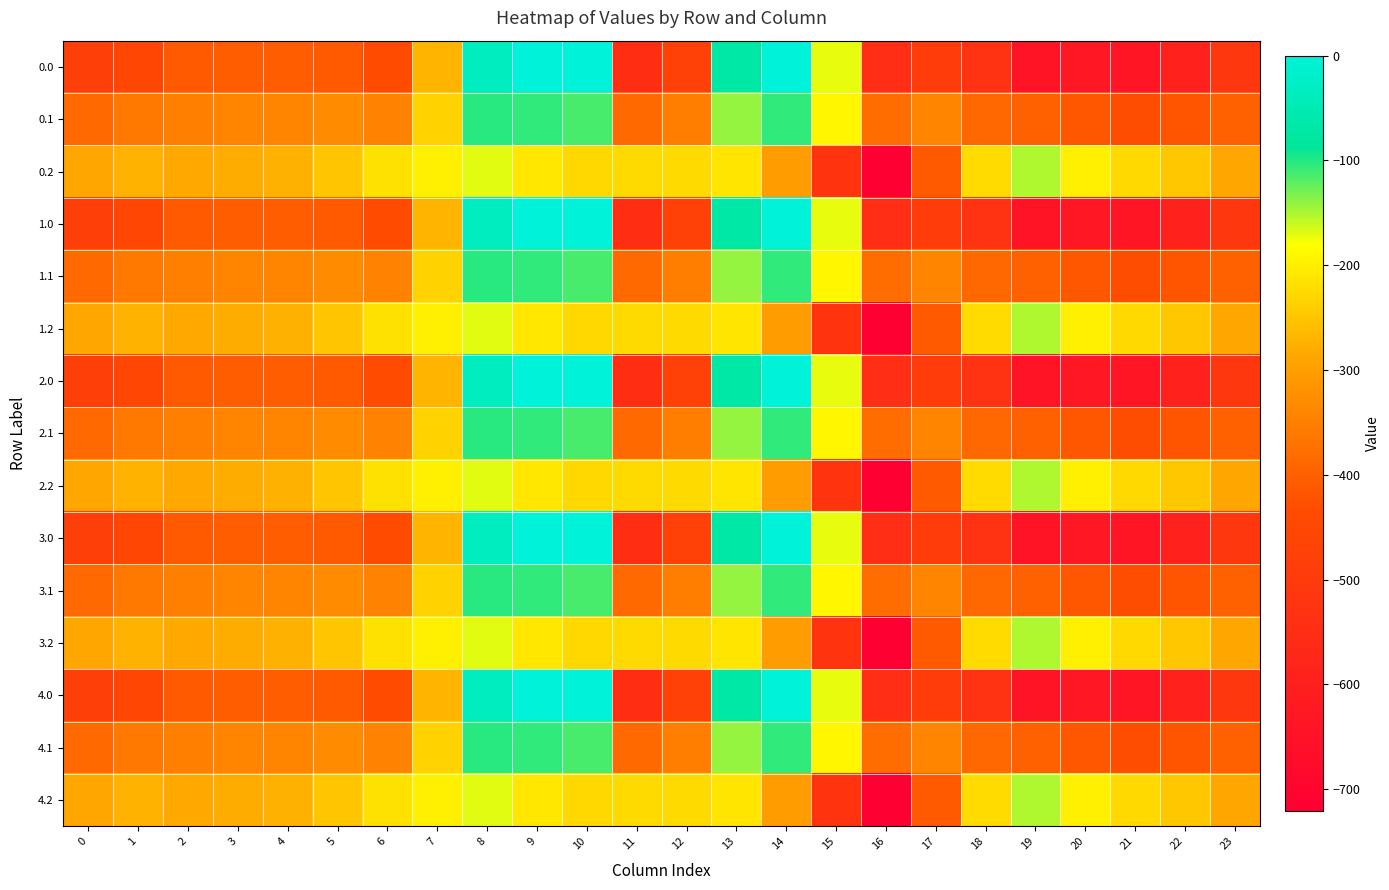

Reading right to left, extract all data points from this chart.

0.0: 23=-511.3	22=-592.3	21=-638.4	20=-629.9	19=-644.5	18=-529.6	17=-493.8	16=-545.4	15=-172.8	14=-0.3	13=-70.2	12=-477.2	11=-544.3	10=0.0	9=0.0	8=-35.0	7=-270.7	6=-435.0	5=-410.8	4=-404.9	3=-404.4	2=-410.3	1=-449.5	0=-482.0
0.1: 23=-399.4	22=-419.9	21=-432.4	20=-414.5	19=-399.7	18=-388.5	17=-340.1	16=-380.5	15=-190.4	14=-105.5	13=-141.2	12=-350.8	11=-384.7	10=-114.0	9=-104.8	8=-102.3	7=-234.9	6=-345.2	5=-329.5	4=-339.6	3=-342.7	2=-347.9	1=-361.1	0=-384.6
0.2: 23=-287.5	22=-247.4	21=-226.4	20=-199.2	19=-151.1	18=-223.1	17=-409.5	16=-721.2	15=-522.2	14=-301.9	13=-212.2	12=-224.3	11=-225.2	10=-228.0	9=-209.6	8=-169.5	7=-199.0	6=-216.4	5=-248.1	4=-274.4	3=-281.0	2=-285.5	1=-272.7	0=-287.1
1.0: 23=-511.3	22=-592.3	21=-638.4	20=-629.9	19=-644.5	18=-529.6	17=-493.8	16=-545.4	15=-172.8	14=-0.3	13=-70.2	12=-477.2	11=-544.3	10=0.0	9=0.0	8=-35.0	7=-270.7	6=-435.0	5=-410.8	4=-404.9	3=-404.4	2=-410.3	1=-449.5	0=-482.0
1.1: 23=-399.4	22=-419.9	21=-432.4	20=-414.5	19=-399.7	18=-388.5	17=-340.1	16=-380.5	15=-190.4	14=-105.5	13=-141.2	12=-350.8	11=-384.7	10=-114.0	9=-104.8	8=-102.3	7=-234.9	6=-345.2	5=-329.5	4=-339.6	3=-342.7	2=-347.9	1=-361.1	0=-384.6
1.2: 23=-287.5	22=-247.4	21=-226.4	20=-199.2	19=-151.1	18=-223.1	17=-409.5	16=-721.2	15=-522.2	14=-301.9	13=-212.2	12=-224.3	11=-225.2	10=-228.0	9=-209.6	8=-169.5	7=-199.0	6=-216.4	5=-248.1	4=-274.4	3=-281.0	2=-285.5	1=-272.7	0=-287.1
2.0: 23=-511.3	22=-592.3	21=-638.4	20=-629.9	19=-644.5	18=-529.6	17=-493.8	16=-545.4	15=-172.8	14=-0.3	13=-70.2	12=-477.2	11=-544.3	10=0.0	9=0.0	8=-35.0	7=-270.7	6=-435.0	5=-410.8	4=-404.9	3=-404.4	2=-410.3	1=-449.5	0=-482.0
2.1: 23=-399.4	22=-419.9	21=-432.4	20=-414.5	19=-399.7	18=-388.5	17=-340.1	16=-380.5	15=-190.4	14=-105.5	13=-141.2	12=-350.8	11=-384.7	10=-114.0	9=-104.8	8=-102.3	7=-234.9	6=-345.2	5=-329.5	4=-339.6	3=-342.7	2=-347.9	1=-361.1	0=-384.6
2.2: 23=-287.5	22=-247.4	21=-226.4	20=-199.2	19=-151.1	18=-223.1	17=-409.5	16=-721.2	15=-522.2	14=-301.9	13=-212.2	12=-224.3	11=-225.2	10=-228.0	9=-209.6	8=-169.5	7=-199.0	6=-216.4	5=-248.1	4=-274.4	3=-281.0	2=-285.5	1=-272.7	0=-287.1
3.0: 23=-511.3	22=-592.3	21=-638.4	20=-629.9	19=-644.5	18=-529.6	17=-493.8	16=-545.4	15=-172.8	14=-0.3	13=-70.2	12=-477.2	11=-544.3	10=0.0	9=0.0	8=-35.0	7=-270.7	6=-435.0	5=-410.8	4=-404.9	3=-404.4	2=-410.3	1=-449.5	0=-482.0
3.1: 23=-399.4	22=-419.9	21=-432.4	20=-414.5	19=-399.7	18=-388.5	17=-340.1	16=-380.5	15=-190.4	14=-105.5	13=-141.2	12=-350.8	11=-384.7	10=-114.0	9=-104.8	8=-102.3	7=-234.9	6=-345.2	5=-329.5	4=-339.6	3=-342.7	2=-347.9	1=-361.1	0=-384.6
3.2: 23=-287.5	22=-247.4	21=-226.4	20=-199.2	19=-151.1	18=-223.1	17=-409.5	16=-721.2	15=-522.2	14=-301.9	13=-212.2	12=-224.3	11=-225.2	10=-228.0	9=-209.6	8=-169.5	7=-199.0	6=-216.4	5=-248.1	4=-274.4	3=-281.0	2=-285.5	1=-272.7	0=-287.1
4.0: 23=-511.3	22=-592.3	21=-638.4	20=-629.9	19=-644.5	18=-529.6	17=-493.8	16=-545.4	15=-172.8	14=-0.3	13=-70.2	12=-477.2	11=-544.3	10=0.0	9=0.0	8=-35.0	7=-270.7	6=-435.0	5=-410.8	4=-404.9	3=-404.4	2=-410.3	1=-449.5	0=-482.0
4.1: 23=-399.4	22=-419.9	21=-432.4	20=-414.5	19=-399.7	18=-388.5	17=-340.1	16=-380.5	15=-190.4	14=-105.5	13=-141.2	12=-350.8	11=-384.7	10=-114.0	9=-104.8	8=-102.3	7=-234.9	6=-345.2	5=-329.5	4=-339.6	3=-342.7	2=-347.9	1=-361.1	0=-384.6
4.2: 23=-287.5	22=-247.4	21=-226.4	20=-199.2	19=-151.1	18=-223.1	17=-409.5	16=-721.2	15=-522.2	14=-301.9	13=-212.2	12=-224.3	11=-225.2	10=-228.0	9=-209.6	8=-169.5	7=-199.0	6=-216.4	5=-248.1	4=-274.4	3=-281.0	2=-285.5	1=-272.7	0=-287.1